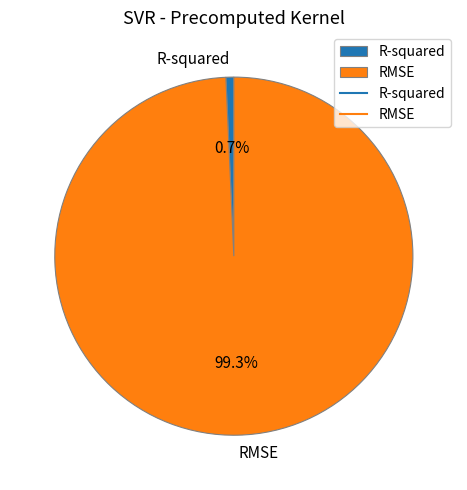

Which has a higher value, RMSE or R-squared?

RMSE